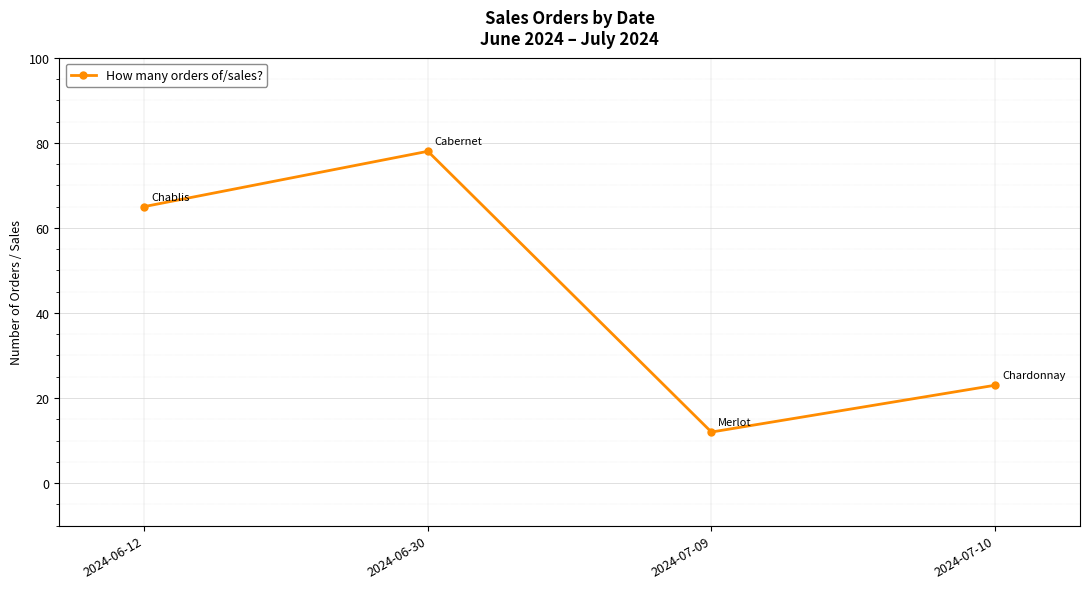

Which label corresponds to the smallest value in the chart?

2024-07-09